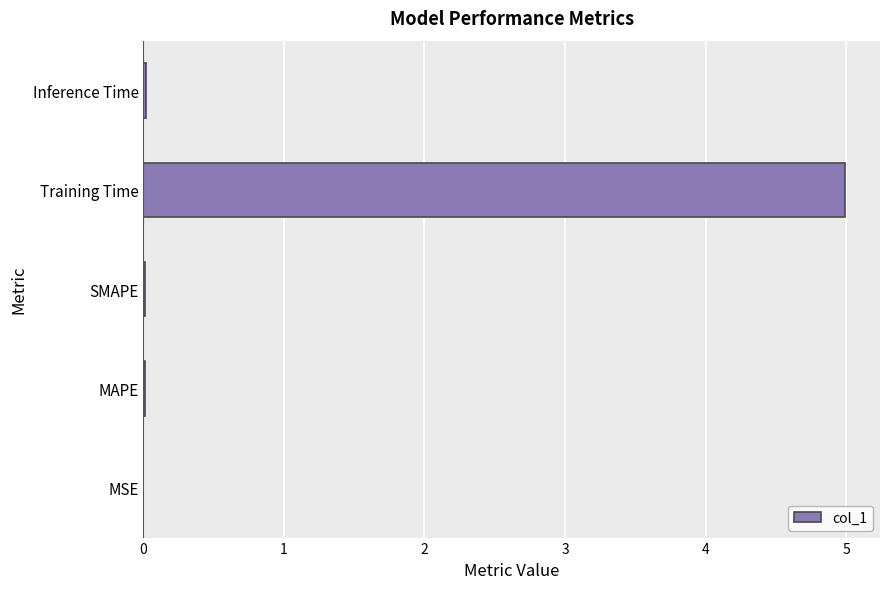

True or false: the data shows 1.4 at Training Time.

False